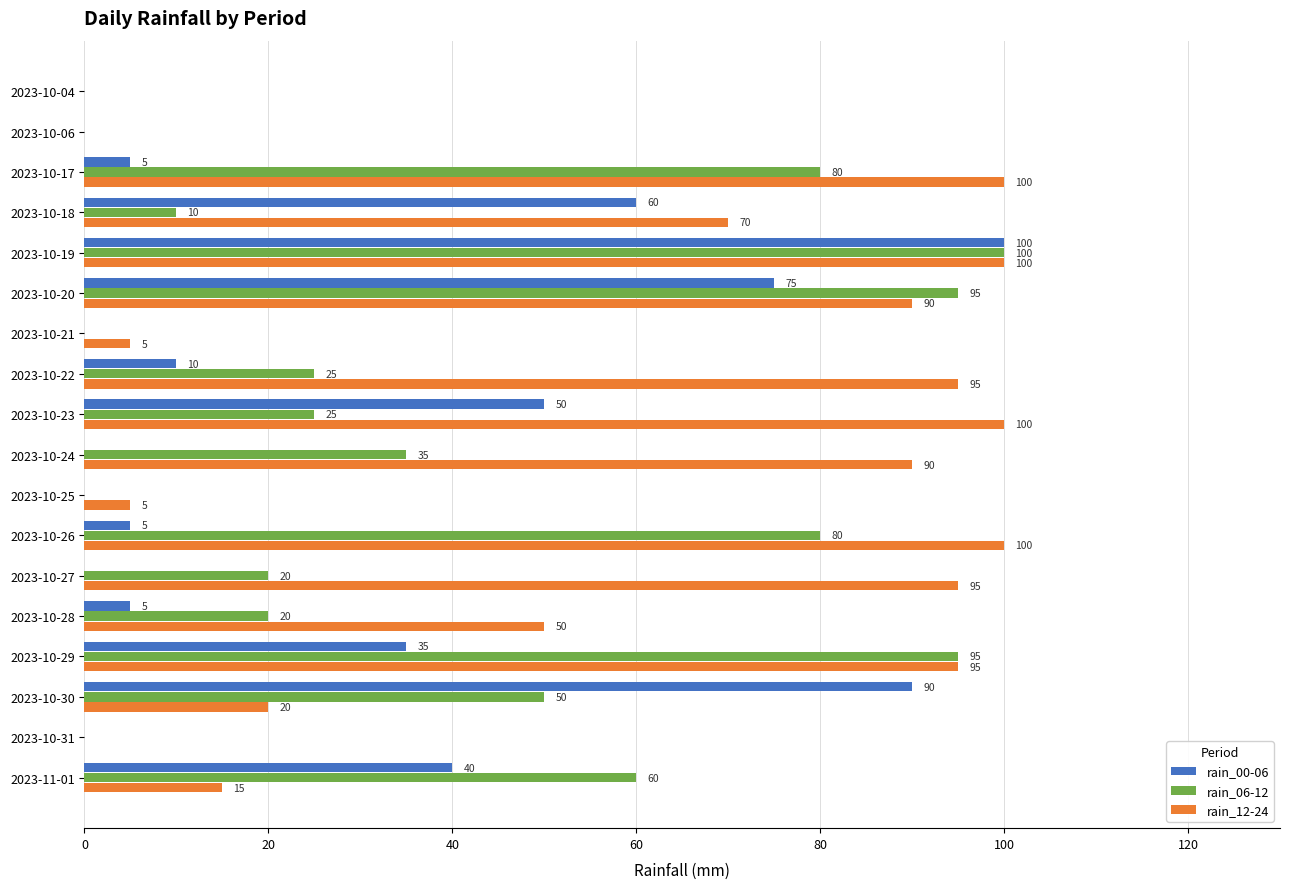

What is the maximum value for rain_00-06?

100